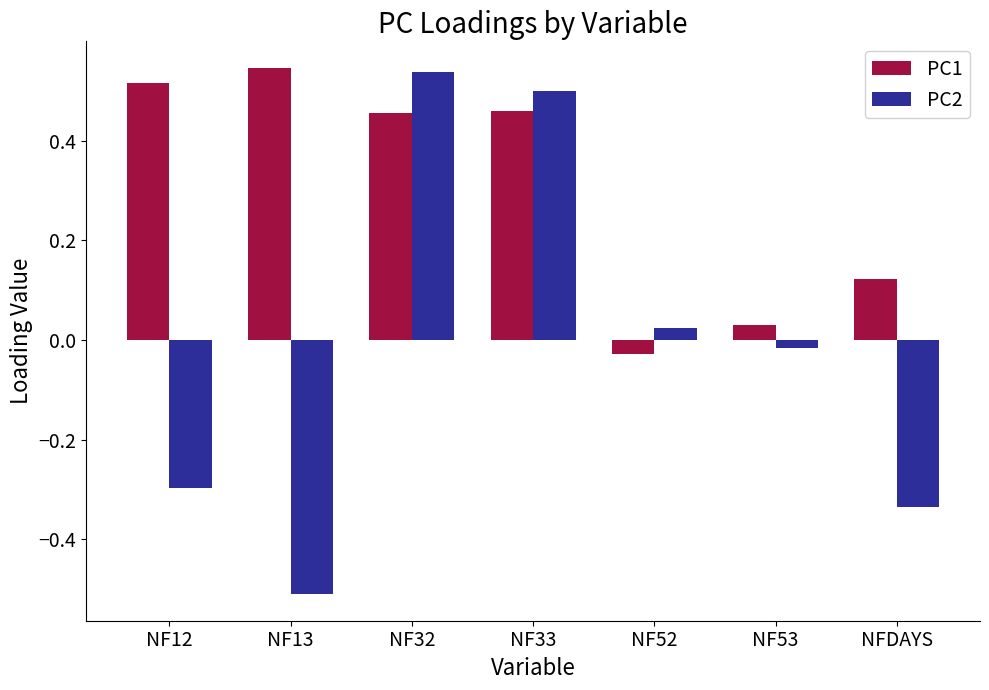

Rank the series at NF52 from highest to lowest value.

PC2, PC1